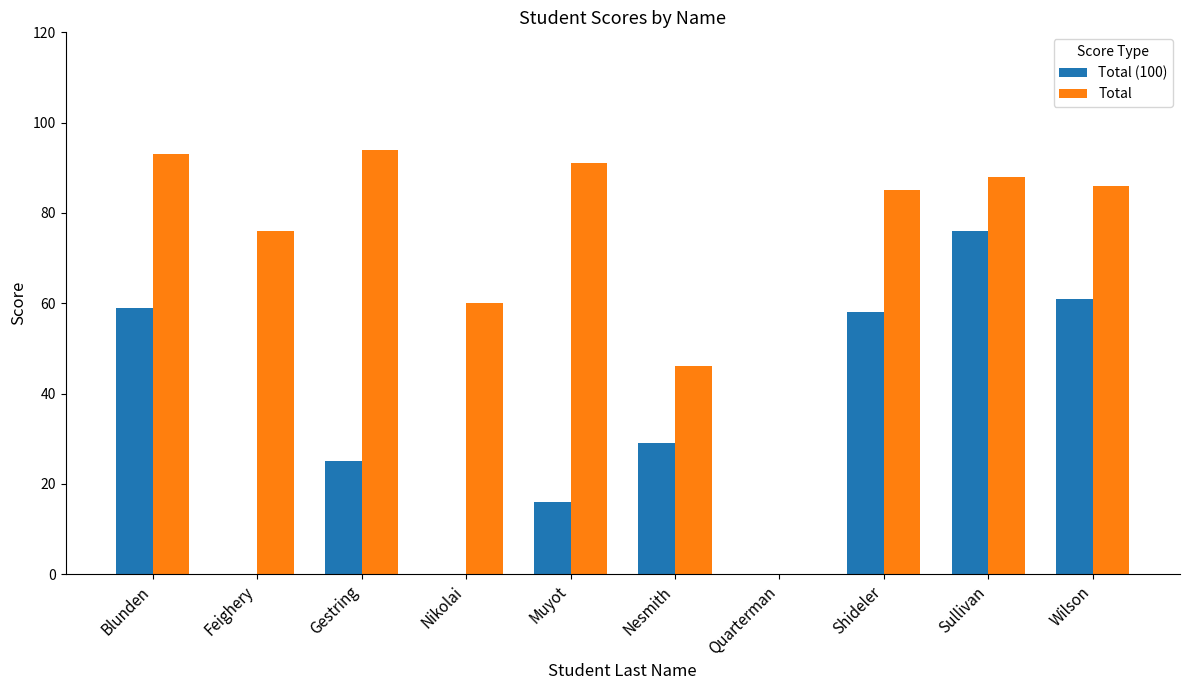

Reading right to left, list all the values displayed in this chart.

Total (100): 61.0	76.0	58.0	0.0	29.0	16.0	0.0	25.0	0.0	59.0
Total: 86.0	88.0	85.0	0.0	46.0	91.0	60.0	94.0	76.0	93.0